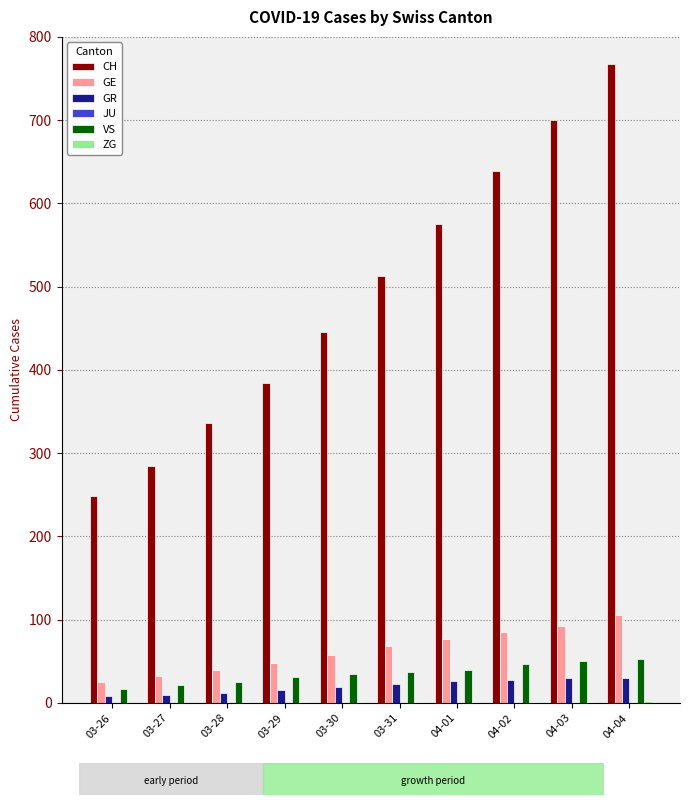

True or false: CH has a value of 72 at 03-27.

False